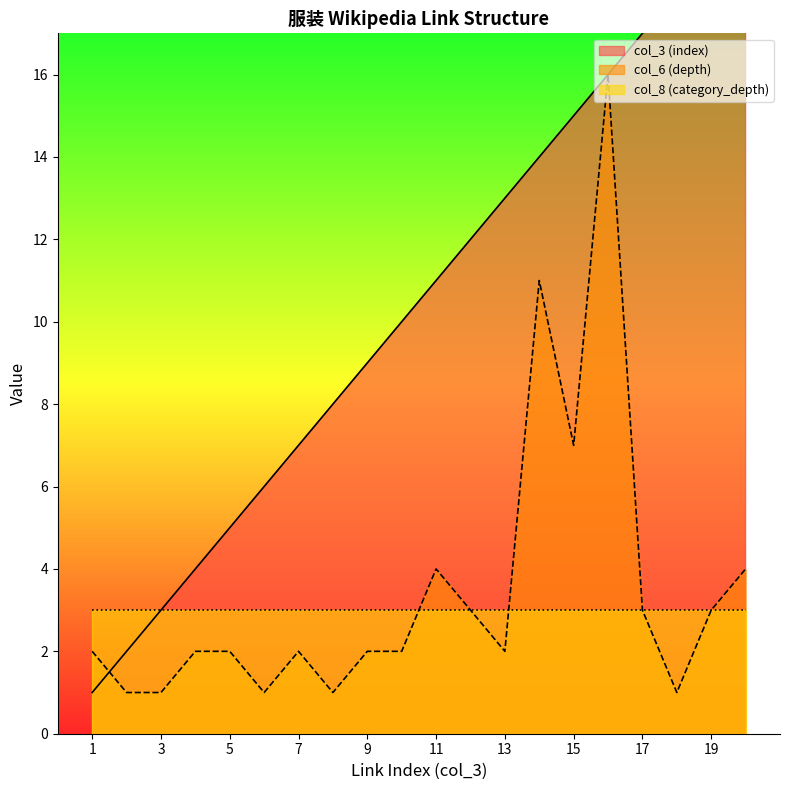

How many values in the col_3 (index) series are below 11?

10